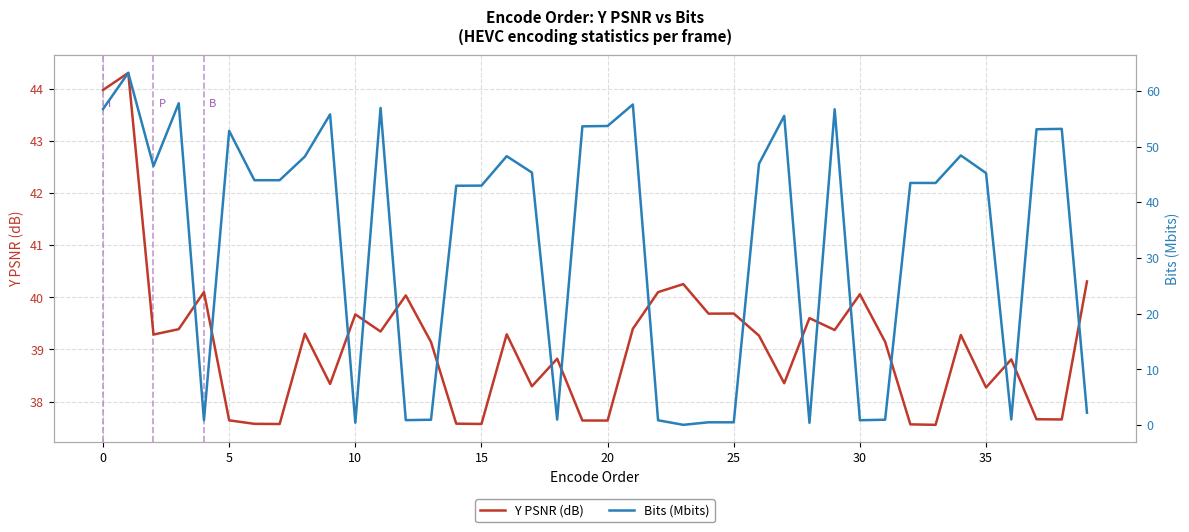

Is this an area chart (filled region under the line)?

No